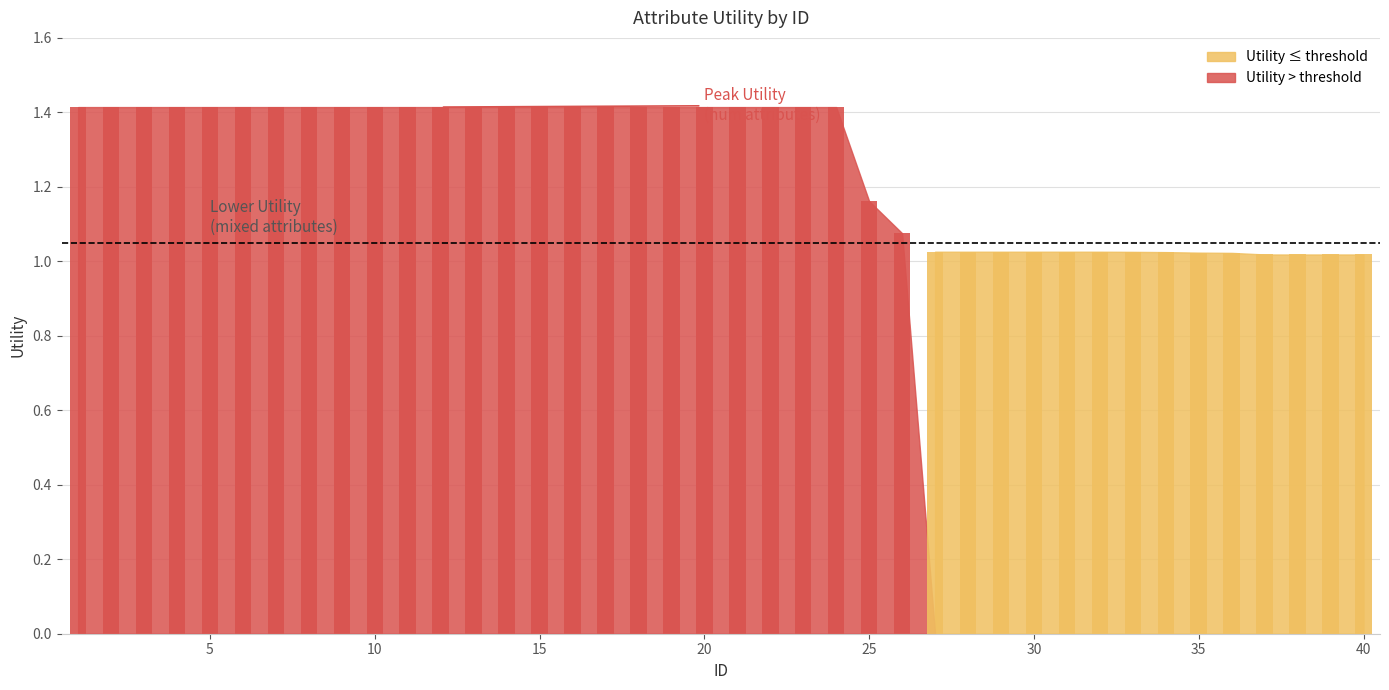

The value at 4 is 0.6. True or false?

False